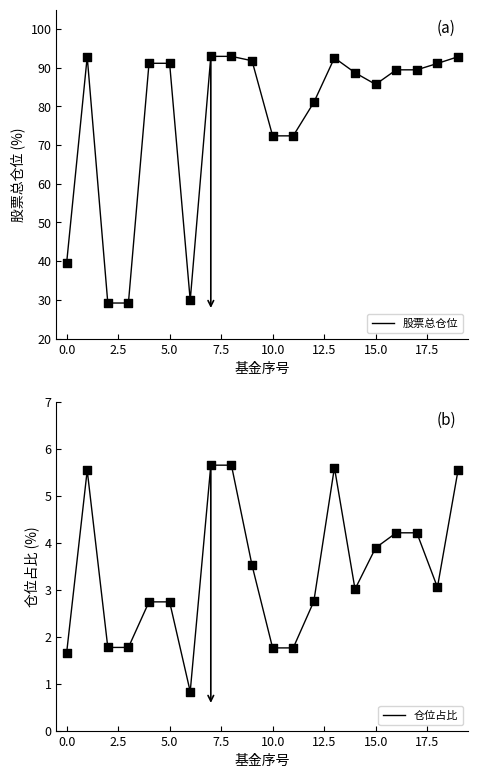

Is the value of 股票总仓位 at 5.0 greater than the value of 仓位占比 at 17?

Yes